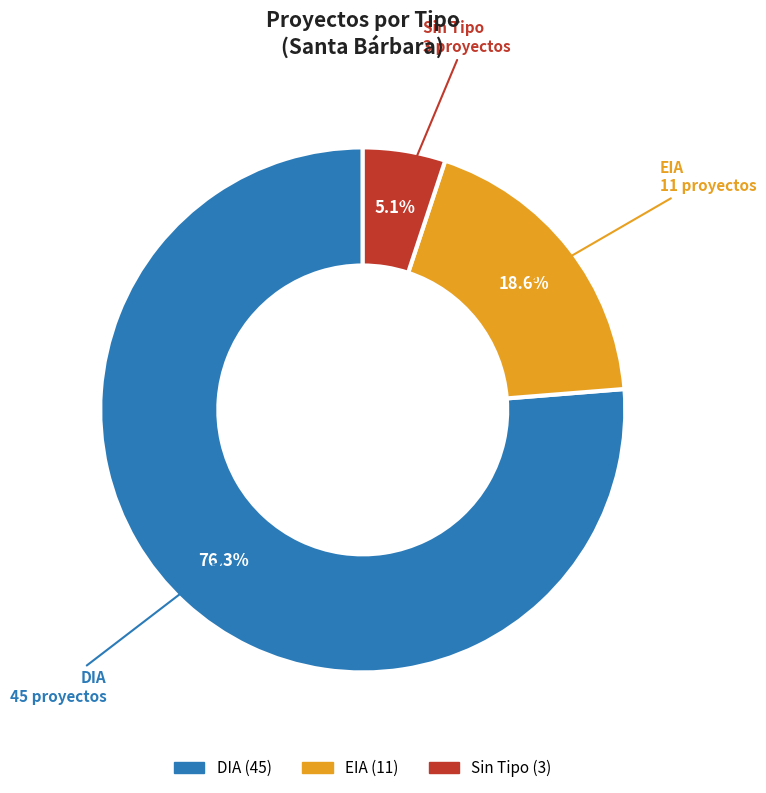

Does any single category account for the majority?

Yes